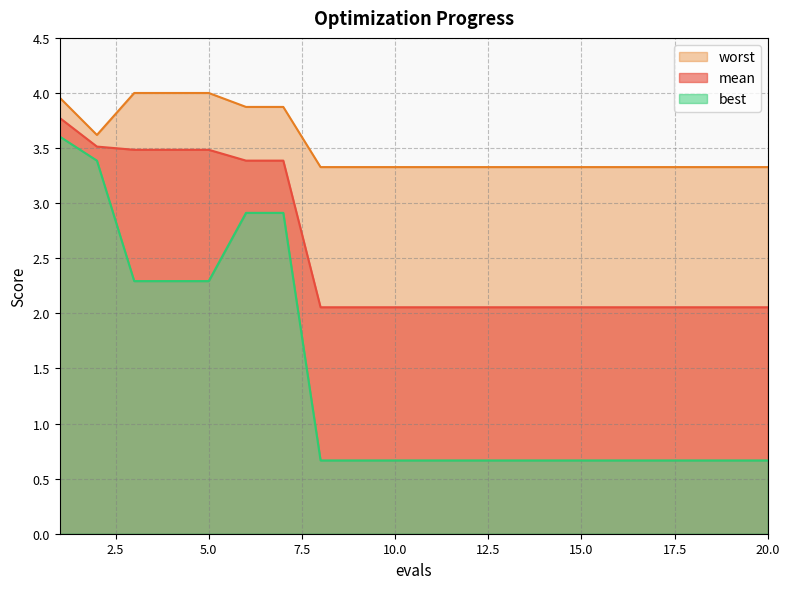

List the labels in order of worst value, smallest first.

8, 9, 10, 11, 12, 13, 14, 15, 16, 17, 18, 19, 20, 2, 6, 7, 1, 3, 4, 5